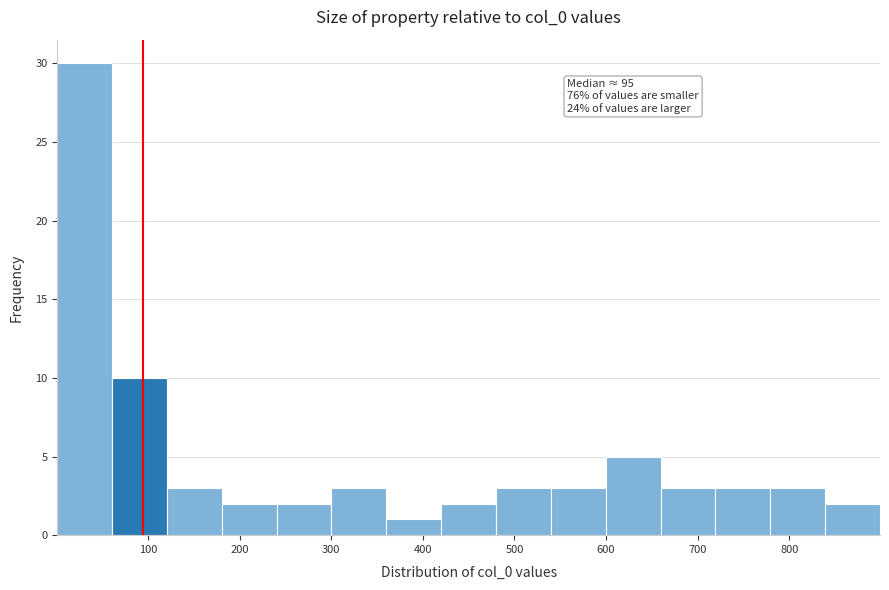

Over which range of the x-axis is the bar tallest?

0 to 60